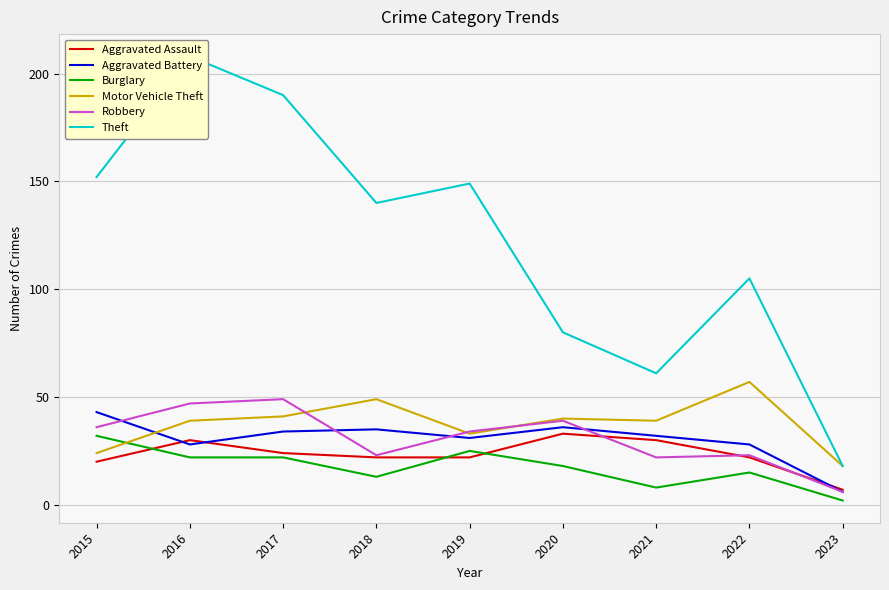

True or false: Burglary and Aggravated Battery cross at least once.

False